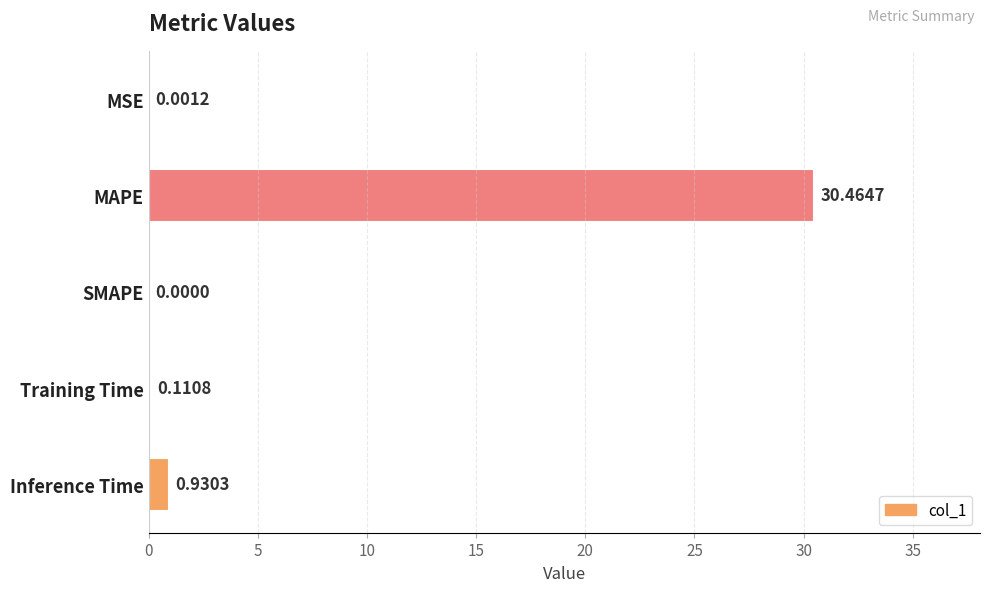

What is the change in value from MAPE to Training Time?

-30.4